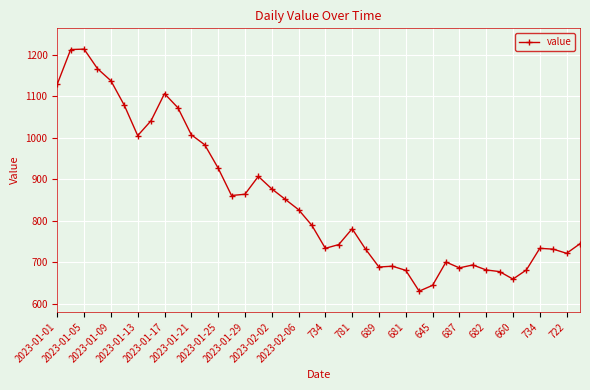

What is the greatest value displayed?

1213